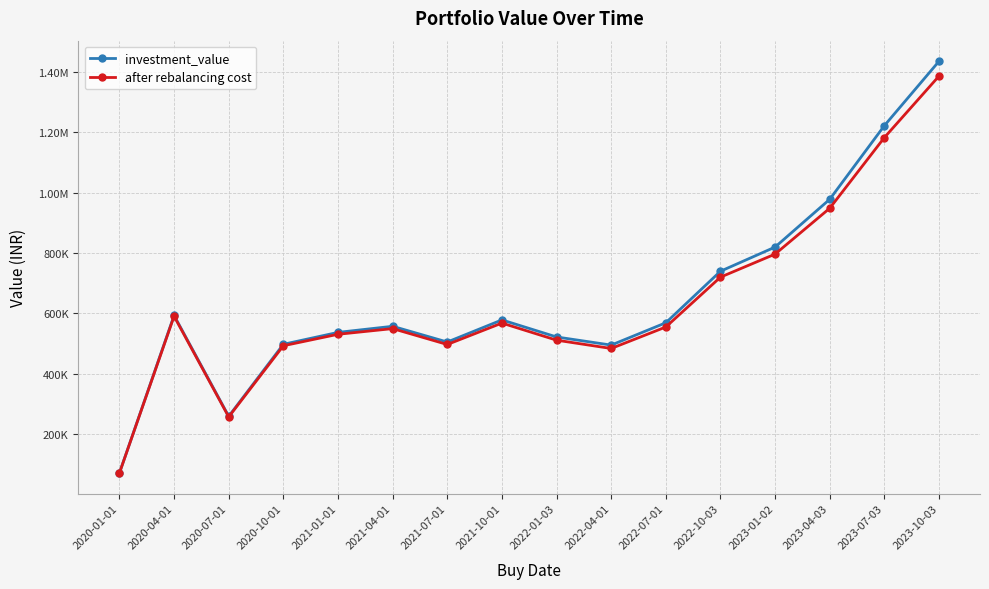

What is the label of the 9th point from the right?

2021-10-01